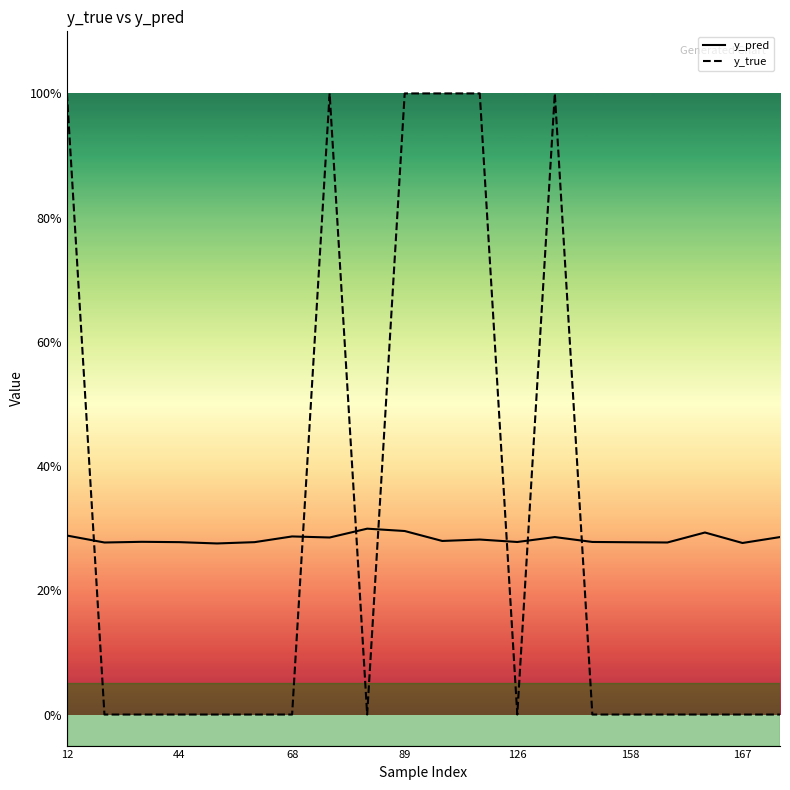

What is the average value of the y_pred series?

0.3